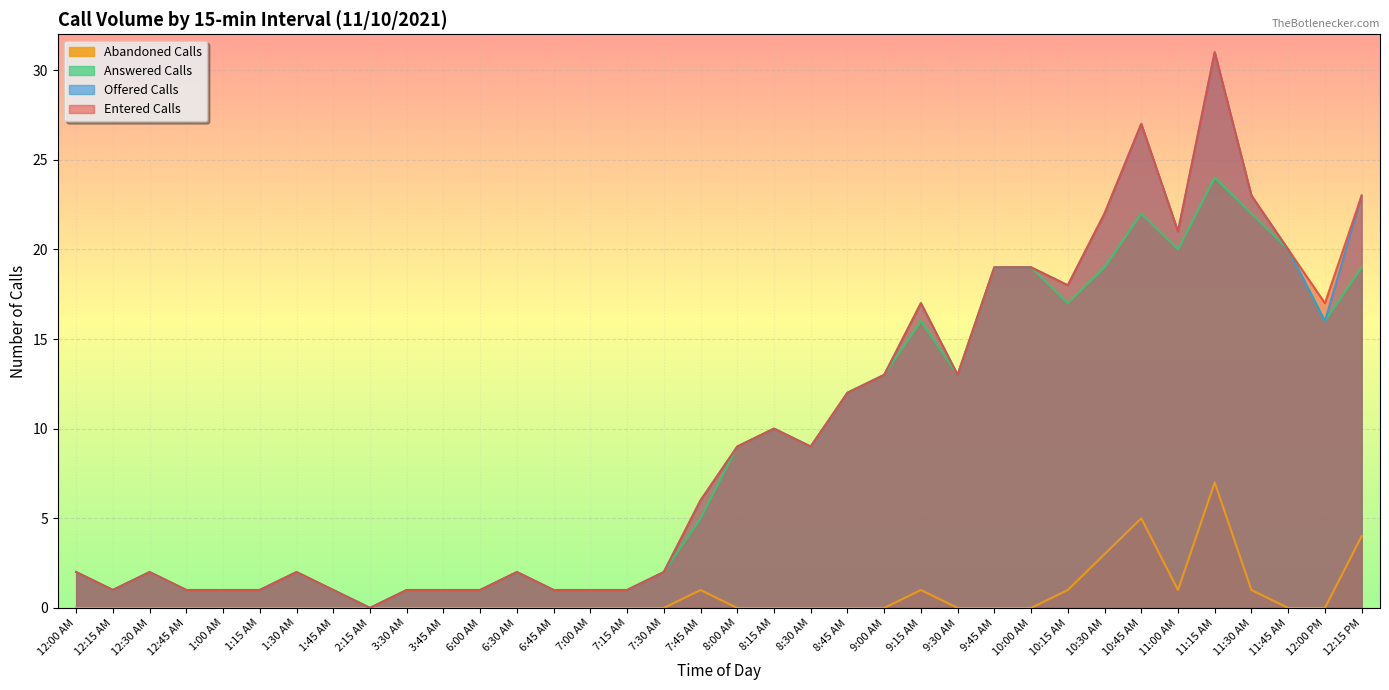

True or false: Entered Calls and Offered Calls intersect in this chart.

False